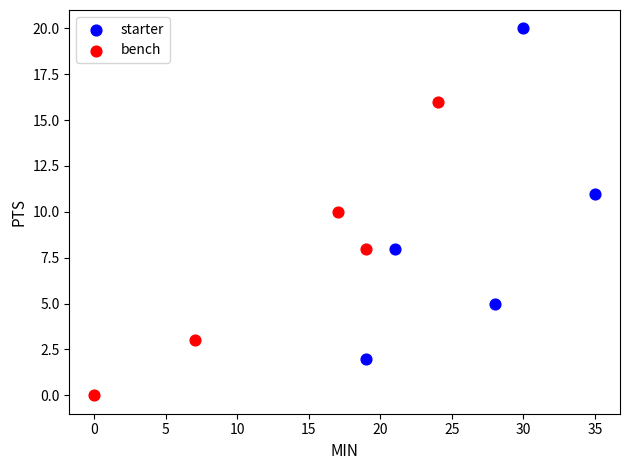

Which series has the largest Y range (max minus min)?

starter